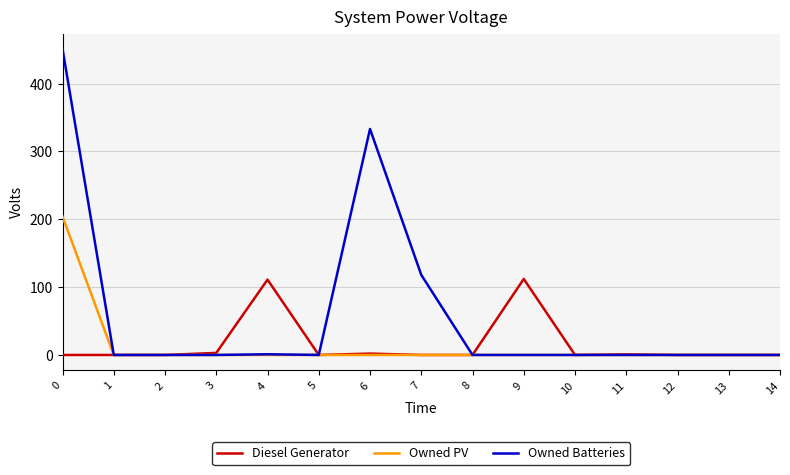

What is the greatest value displayed?

451